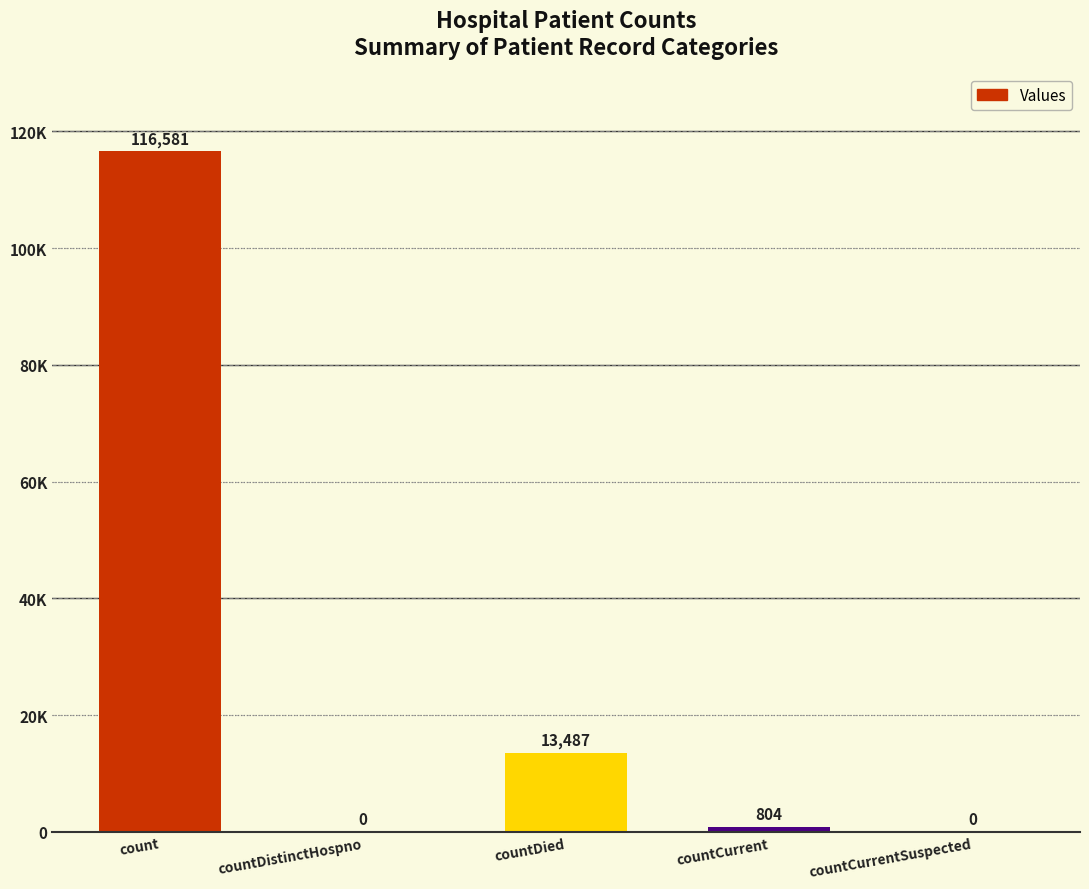

How many values are below 804?

2